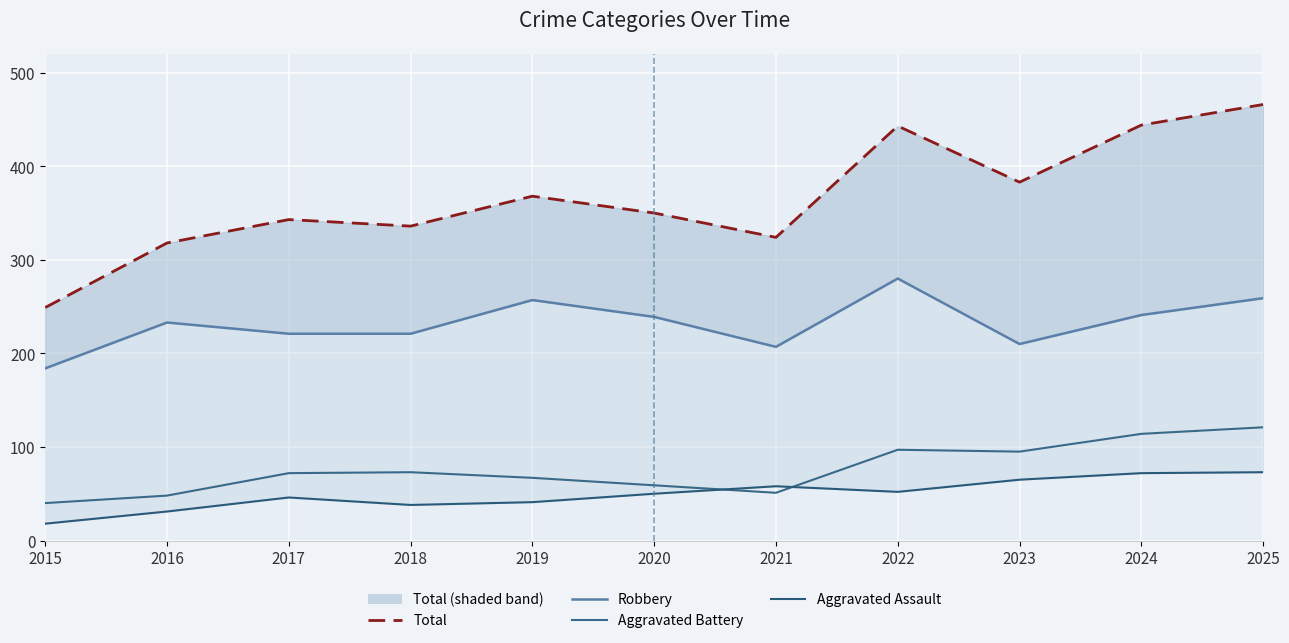

True or false: Robbery and Aggravated Assault intersect in this chart.

False